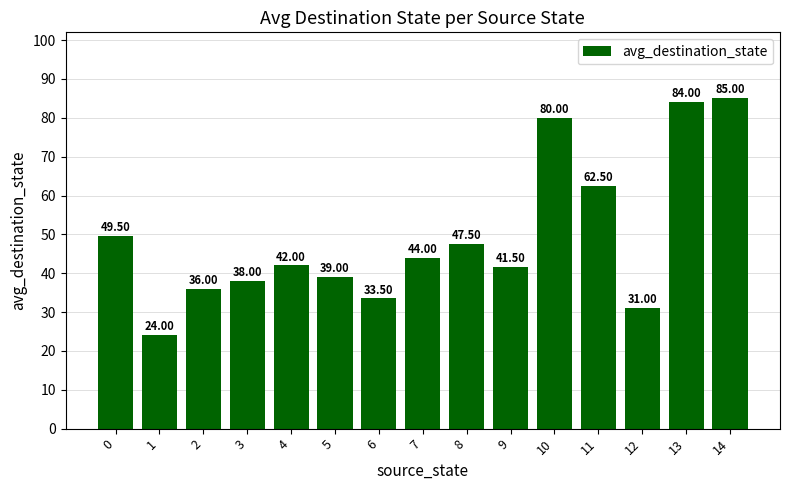

What is the value of the 9th bar from the left?

47.5